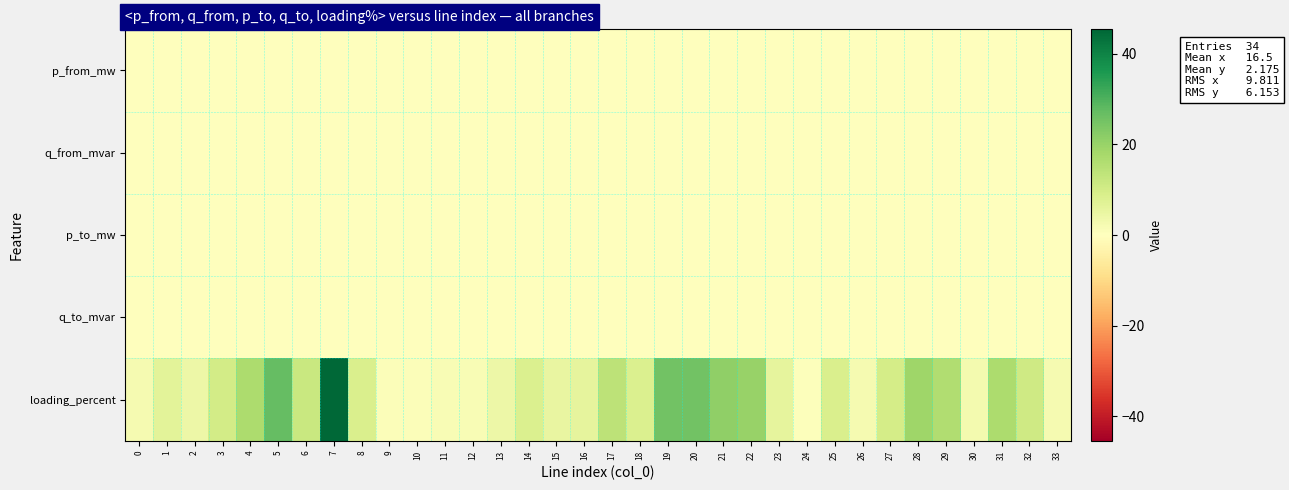

Which series changed the most between 9 and 15?

row_4